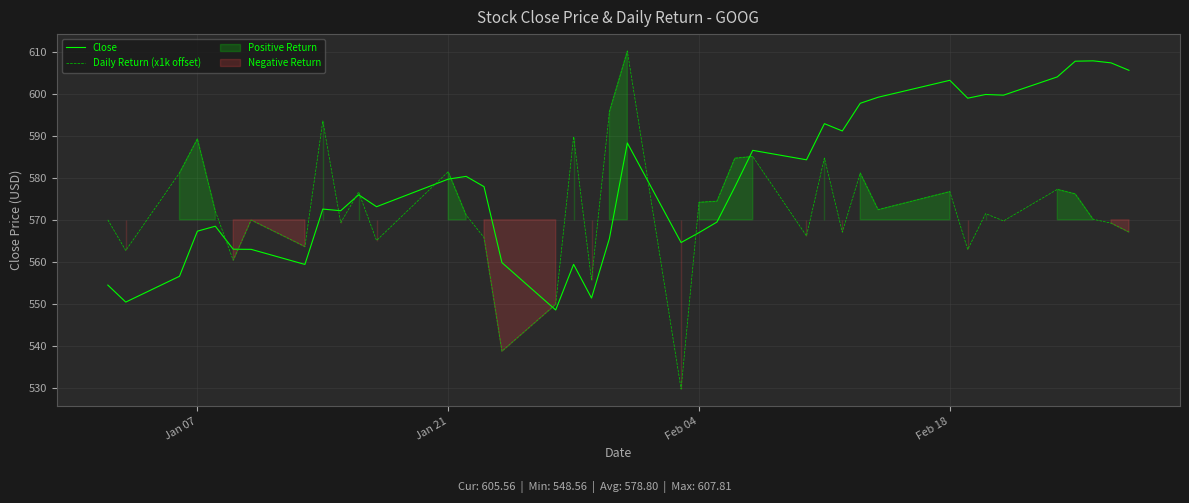

True or false: Close has more than 1 points higher than both neighbors.

True